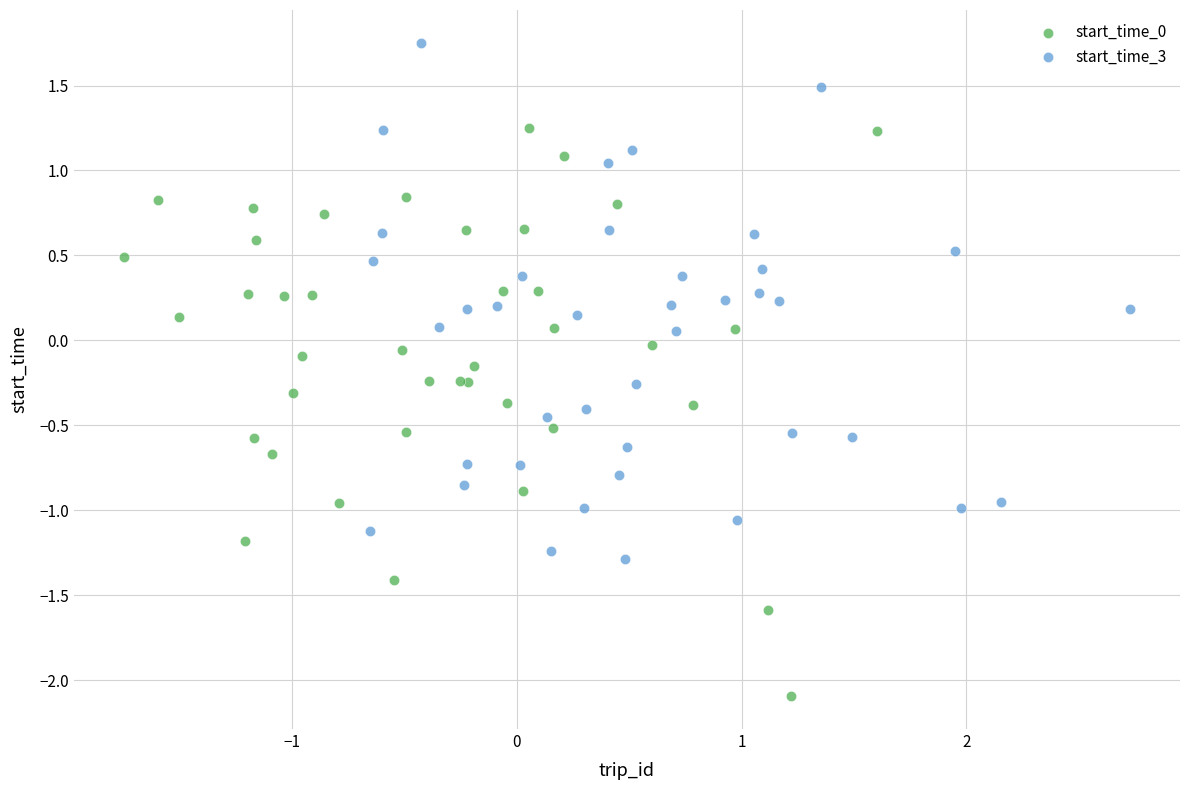

Which series reaches the maximum Y coordinate?

start_time_3